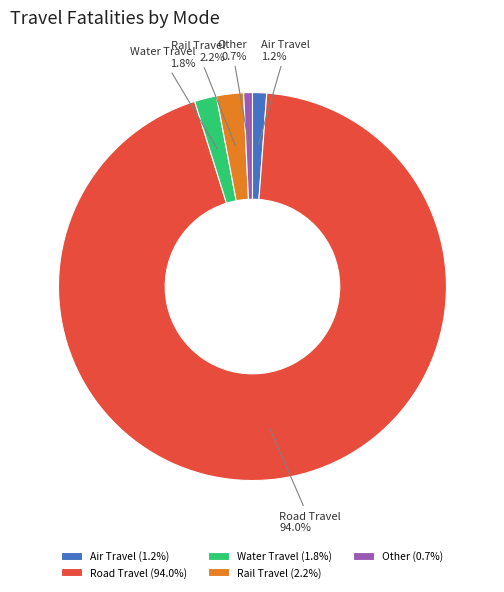

What percentage do Water Travel (1.8%) and Air Travel (1.2%) together represent?

3.0%